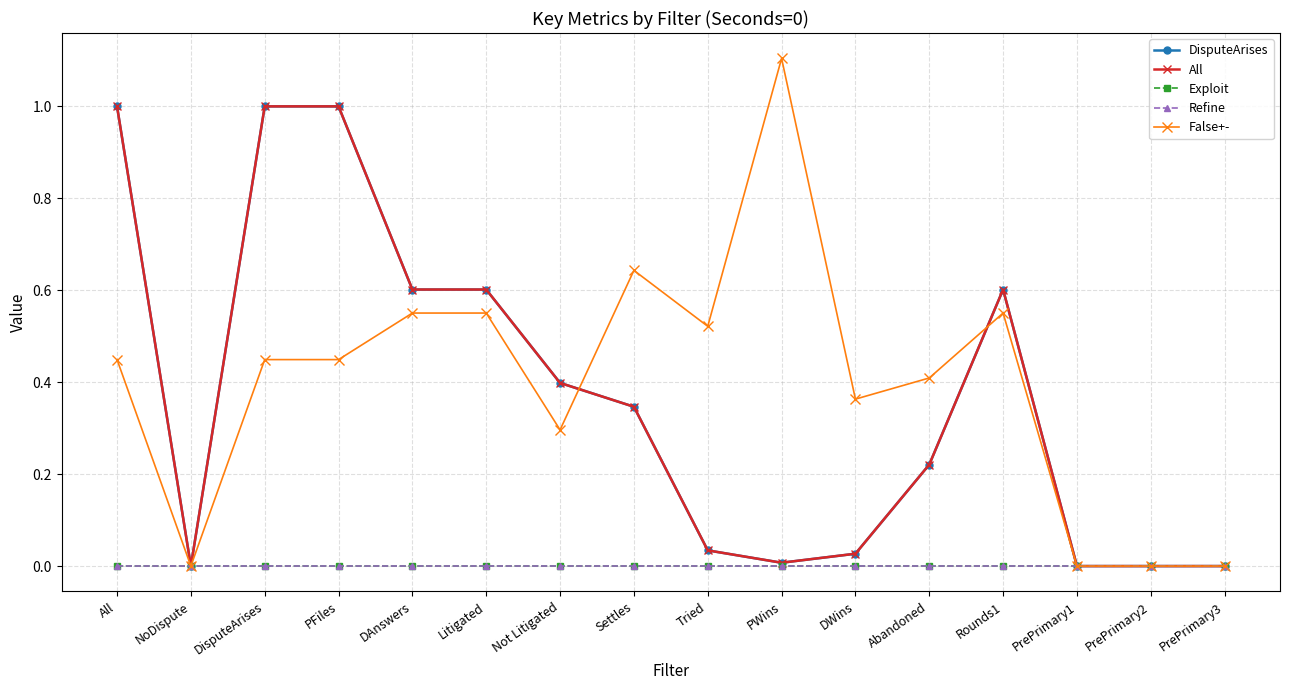

Is the value of All at Abandoned greater than the value of DisputeArises at All?

No